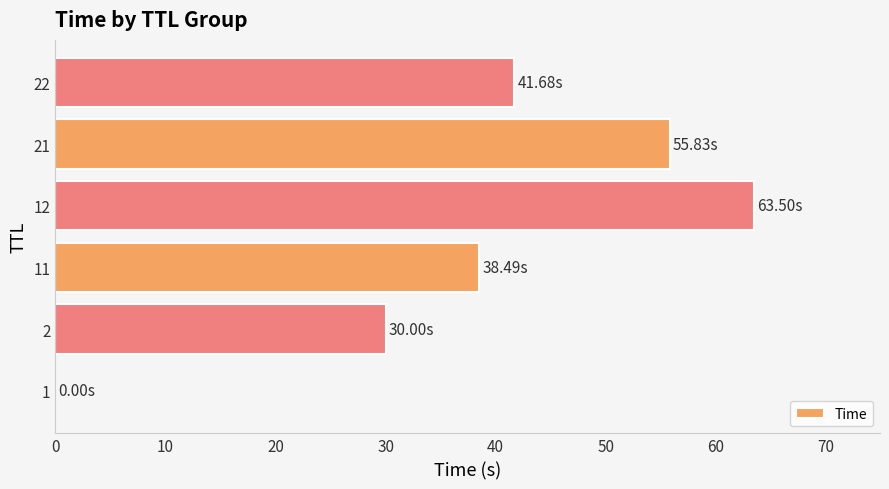

How many categories are shown in the chart?

6